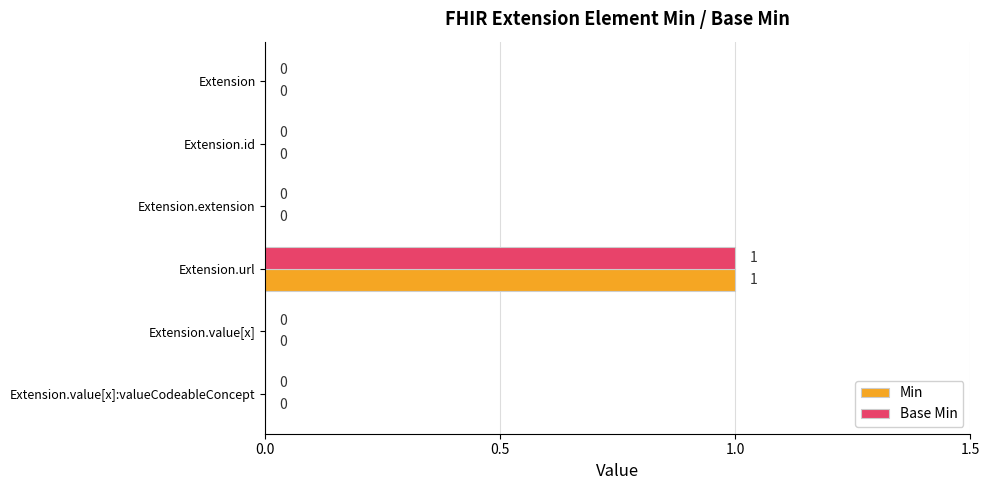

The value of Min at Extension.id is 0. True or false?

True